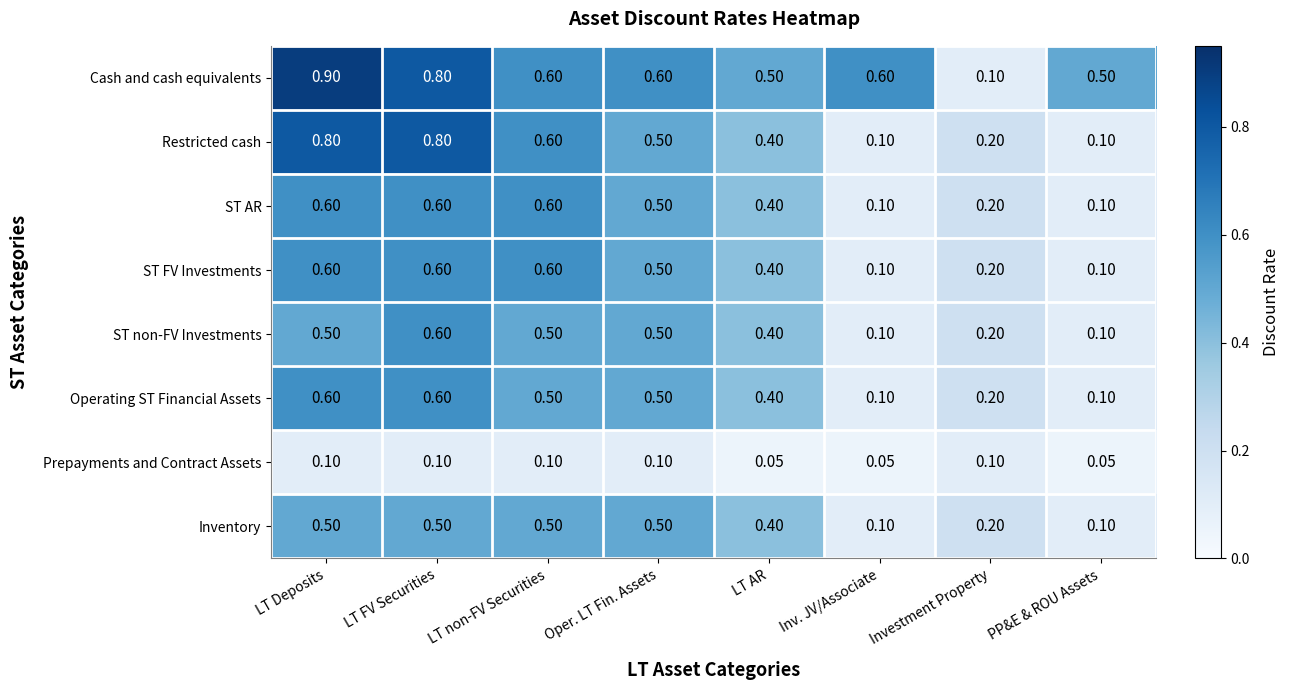

How many categories are shown in the chart?

8